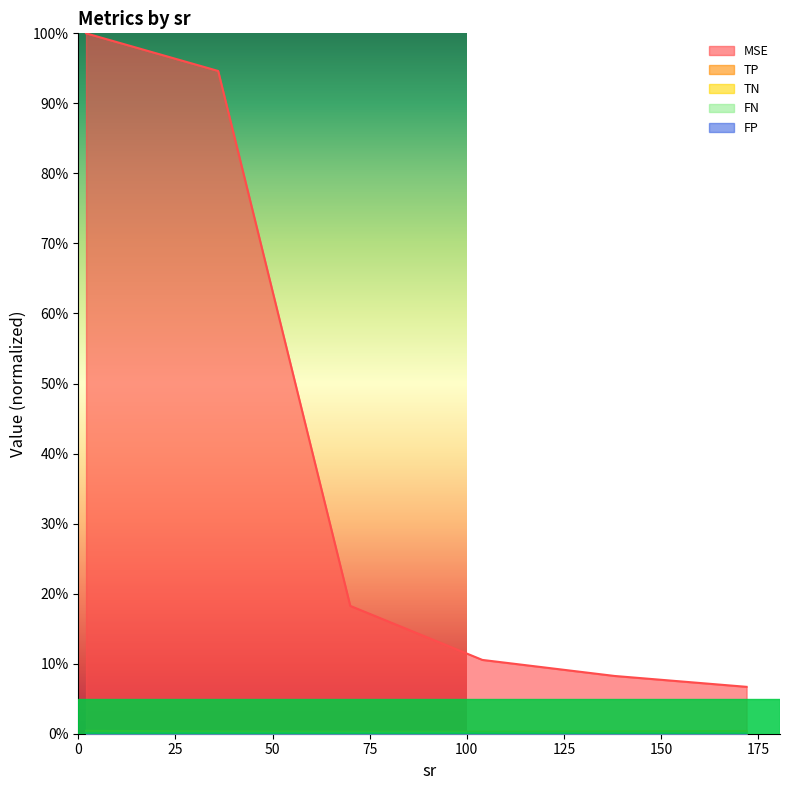

The value of TP at 36 is 0.3. True or false?

True